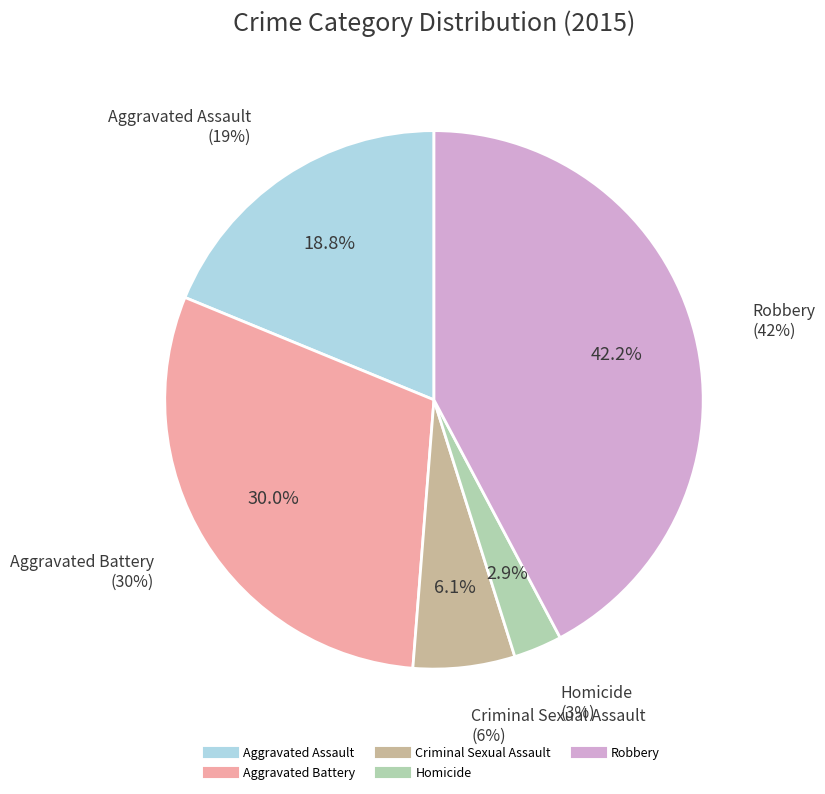

Which has a higher value, Homicide or Criminal Sexual Assault?

Criminal Sexual Assault